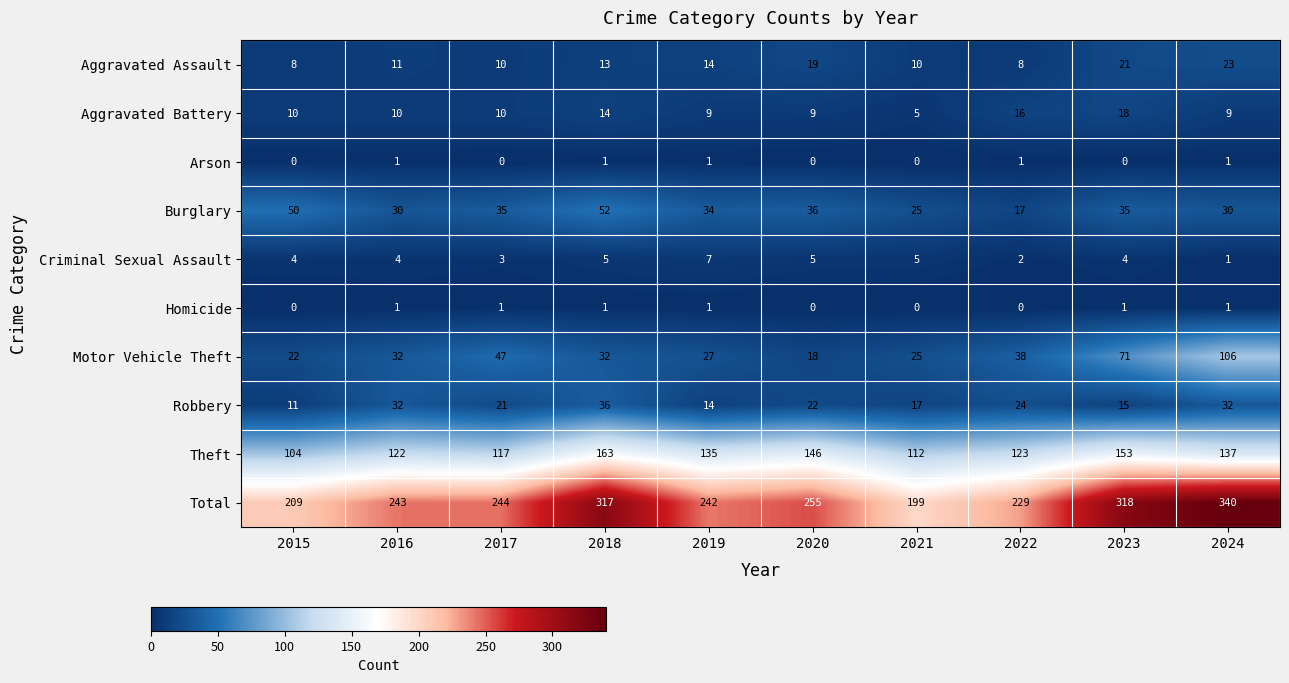

The value of Motor Vehicle Theft at 2024 is 106. True or false?

True